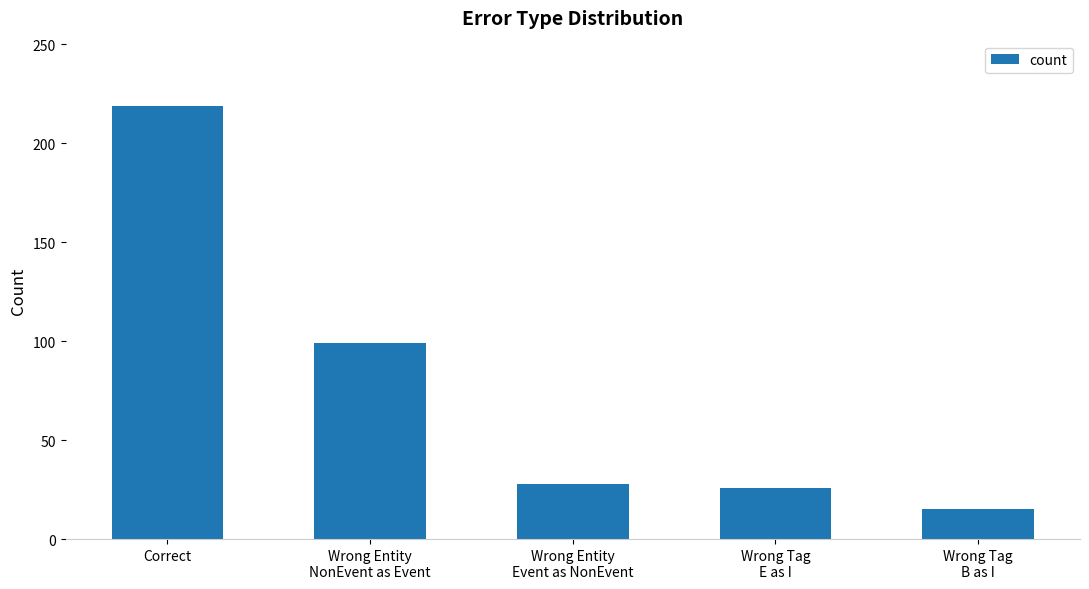

Does the chart contain any negative values?

No